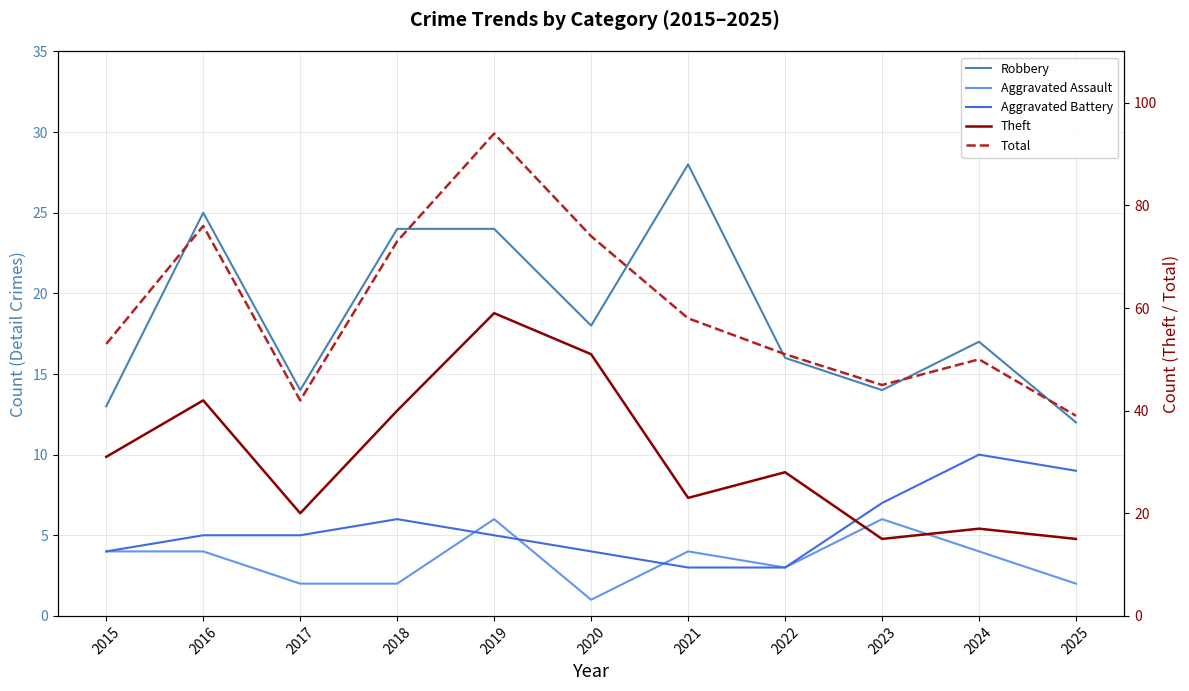

What is the spread (max minus min) of values at 2023?

39